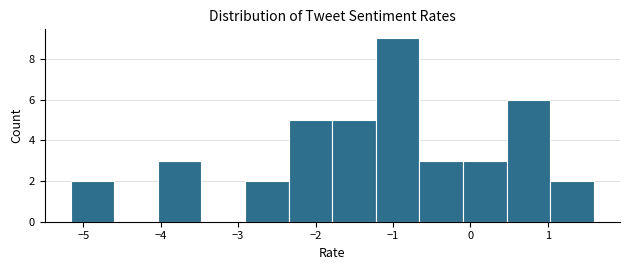

Reading left to right, list every bar in this chart as the range it spans on the x-axis followed by its height. Neither the bar edges nor the heights are printed on the chart, so give them approximately, as read against the axes.

-5.2 to -4.6: 2
-4.6 to -4.0: 0
-4.0 to -3.5: 3
-3.5 to -2.9: 0
-2.9 to -2.3: 2
-2.3 to -1.8: 5
-1.8 to -1.2: 5
-1.2 to -0.7: 9
-0.7 to -0.1: 3
-0.1 to 0.5: 3
0.5 to 1.0: 6
1.0 to 1.6: 2